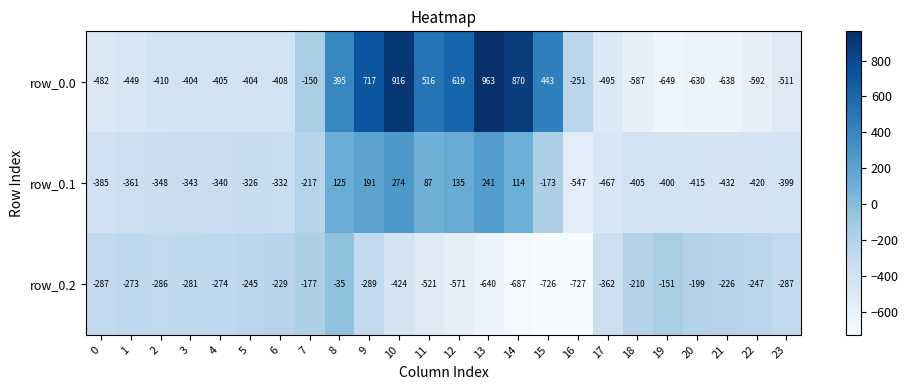

True or false: row_0.2 has a value of -282 at 18.

False